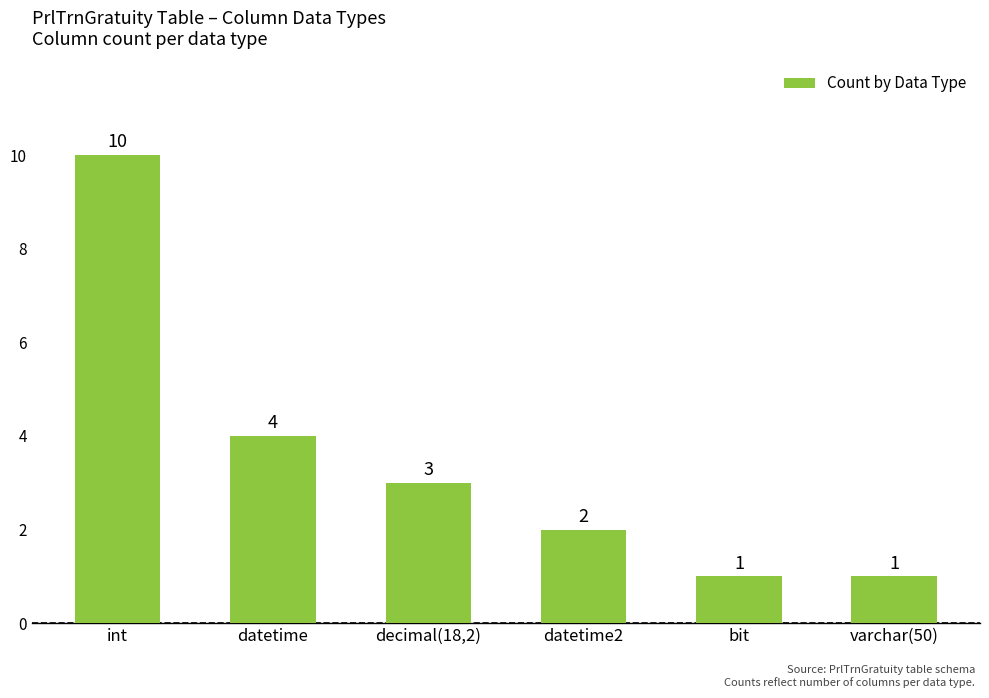

What is the label of the 4th bar from the left?

datetime2